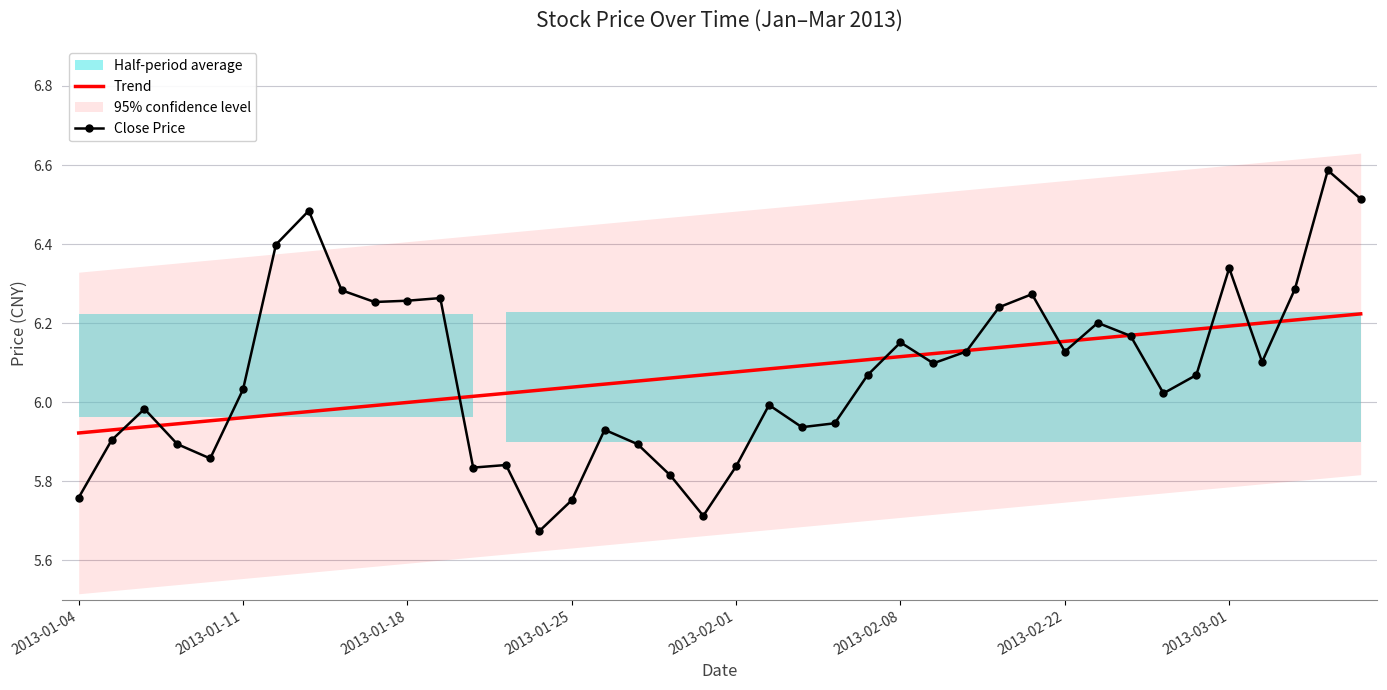

True or false: Close Price and Trend cross at least once.

True